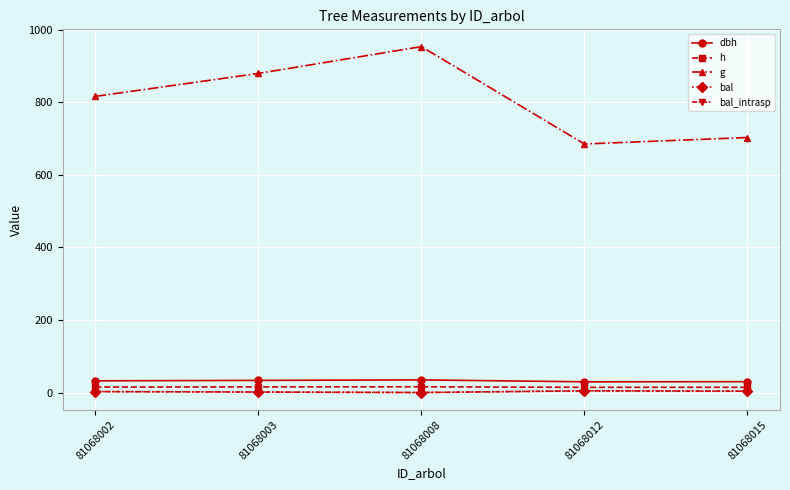

What value does the g series have at 81068008?

953.9